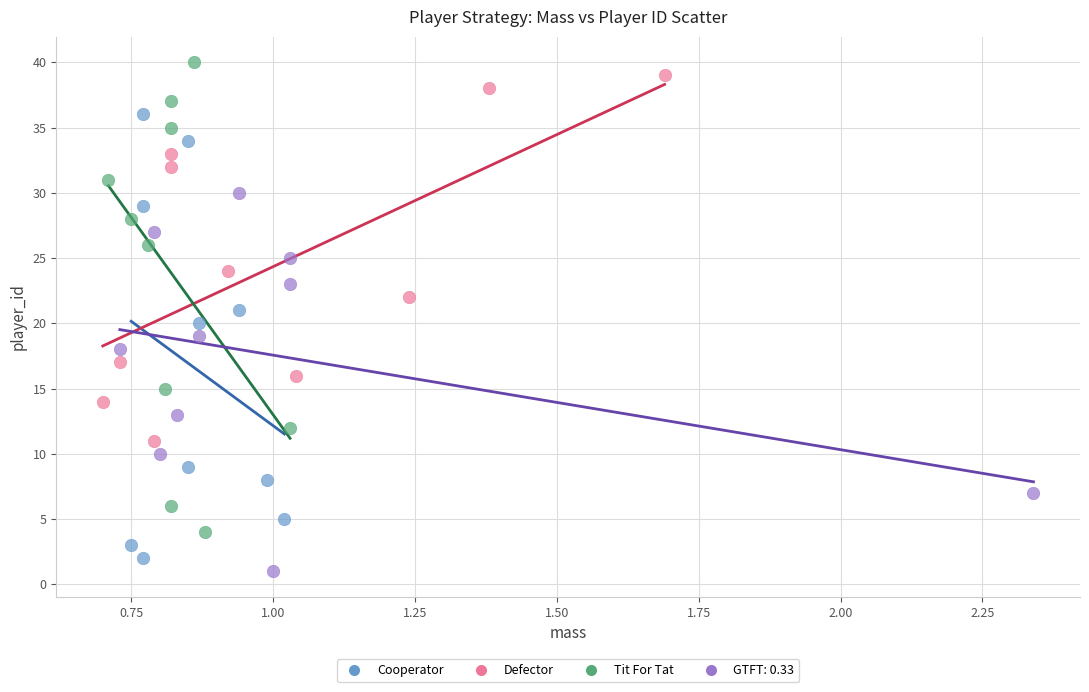

Which series has the largest Y range (max minus min)?

Tit For Tat